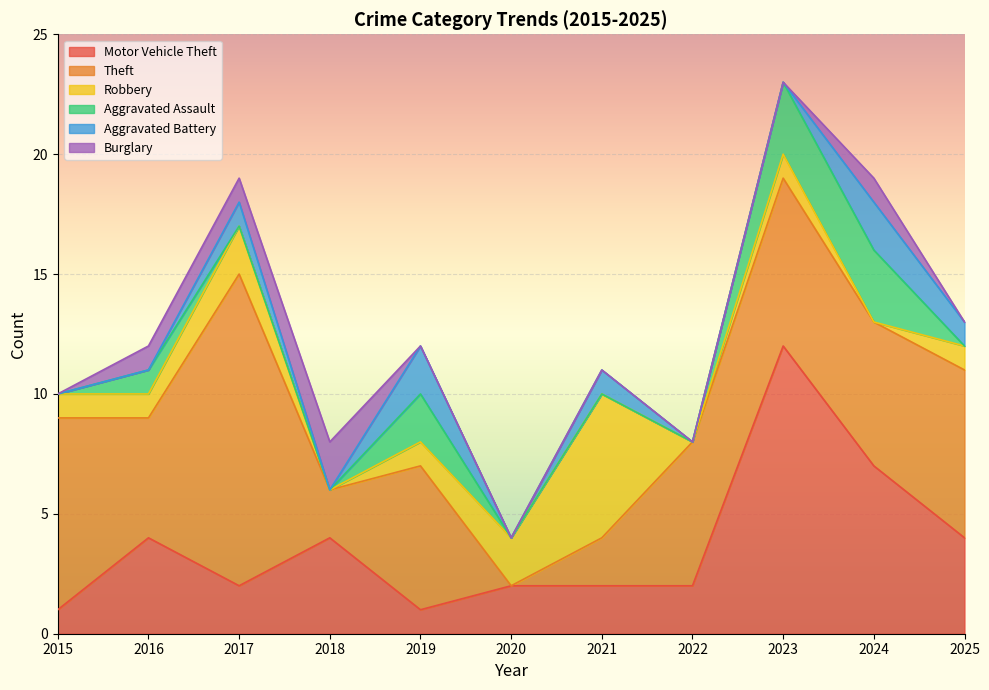

True or false: Robbery has a value of 0 at 2019.

False